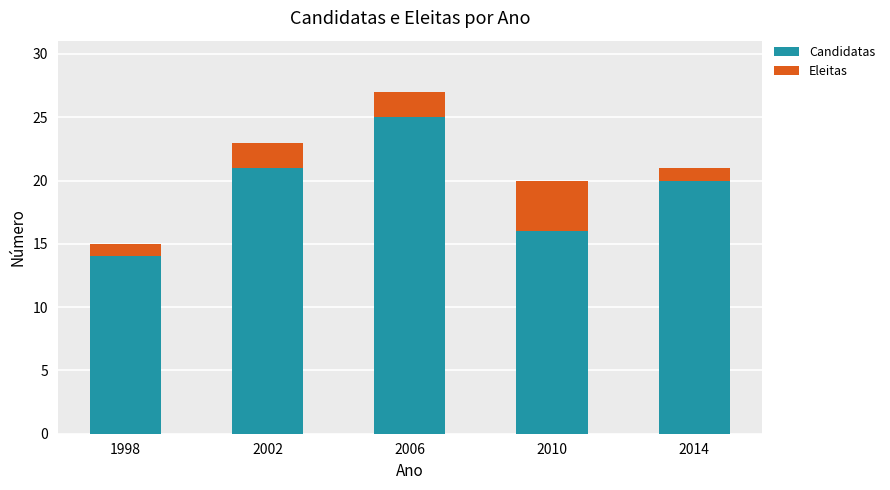

What is the value of the Candidatas bar at the 4th from the left?

16